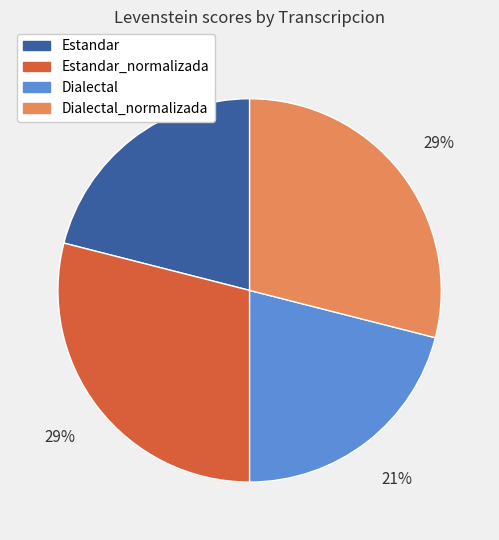

How many segments does this pie chart have?

4